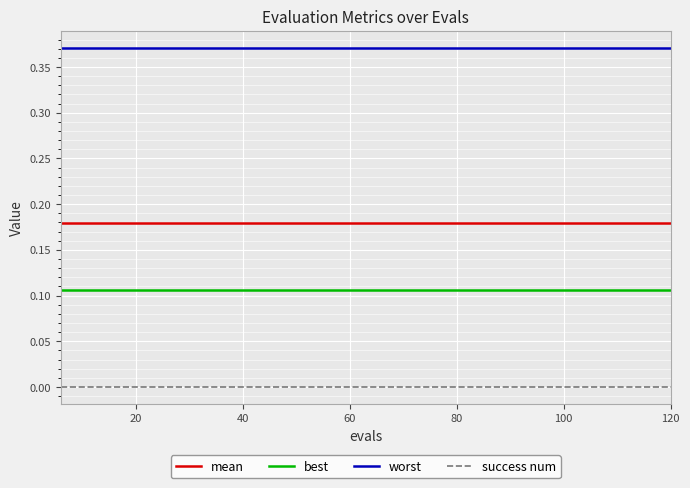

How many lines are shown in the chart?

4